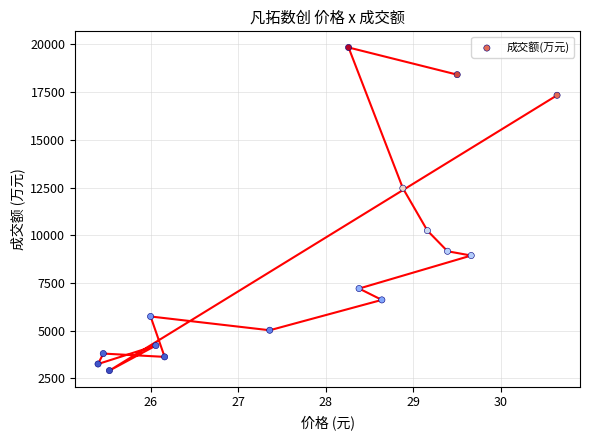

What is the range of Y values (max minus min)?

16927